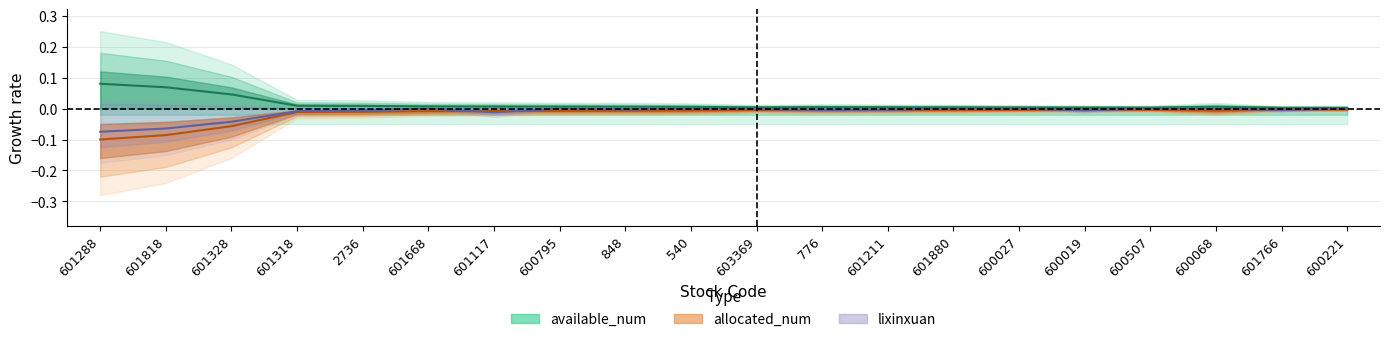

Is it true that available_num equals 0.0 at 540?

True